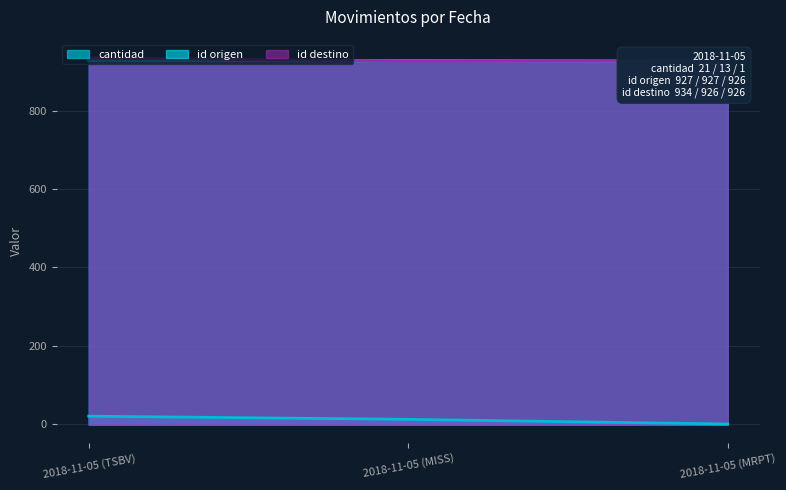

What position from the right is 2018-11-05 (TSBV)?

3